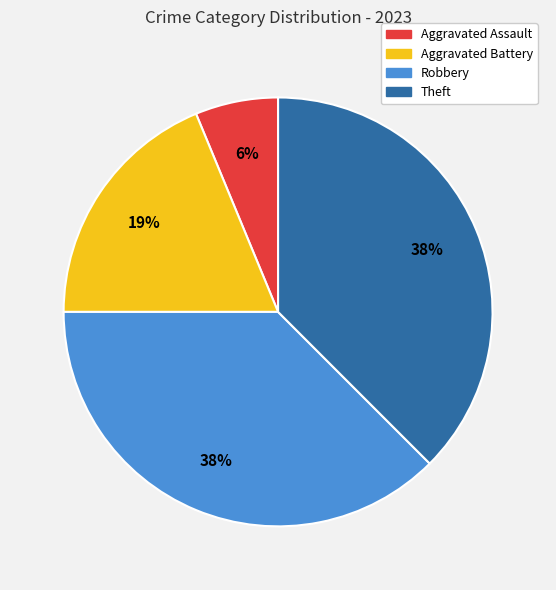

What percentage is the Aggravated Assault slice, to the nearest percent?

6%